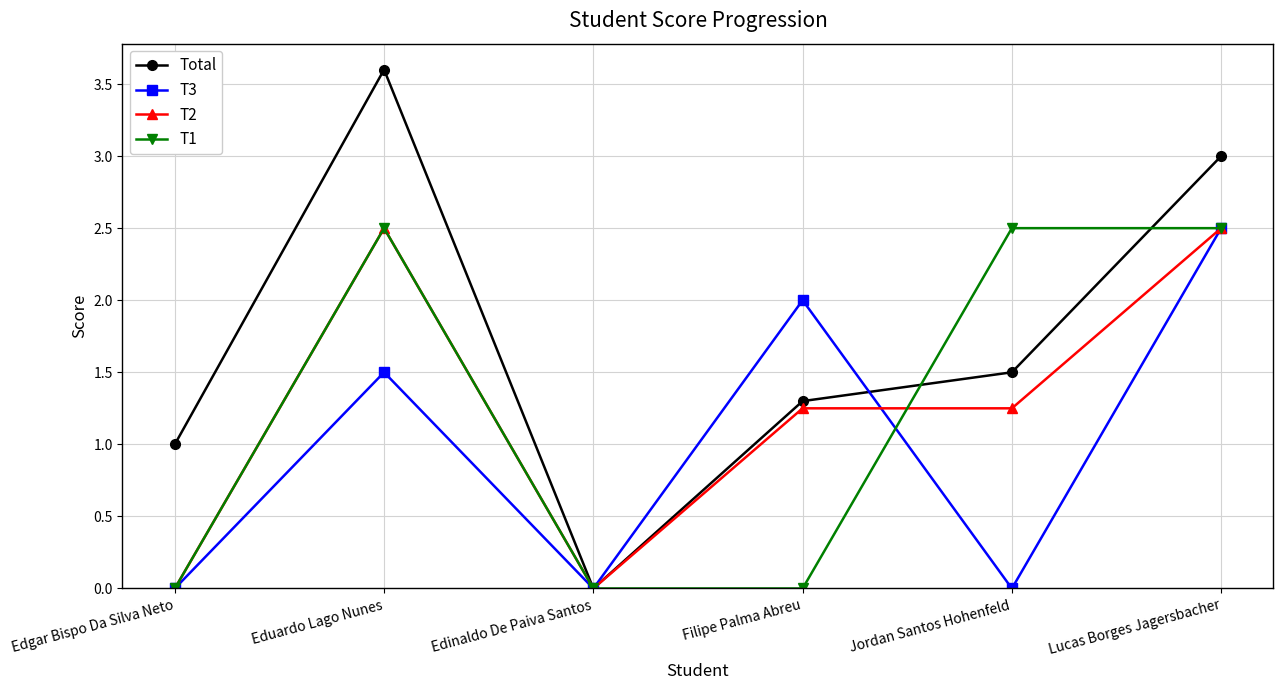

Does the chart have visible grid lines?

Yes